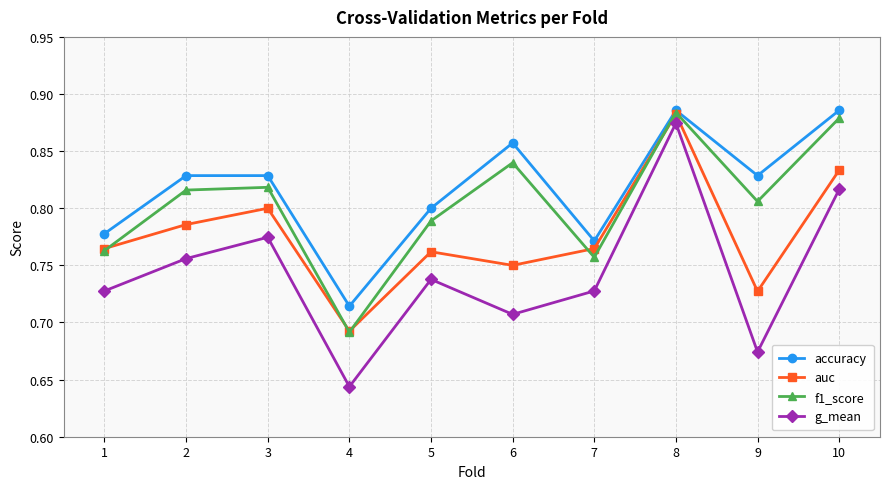

At which category is the sum across all series the highest?

8